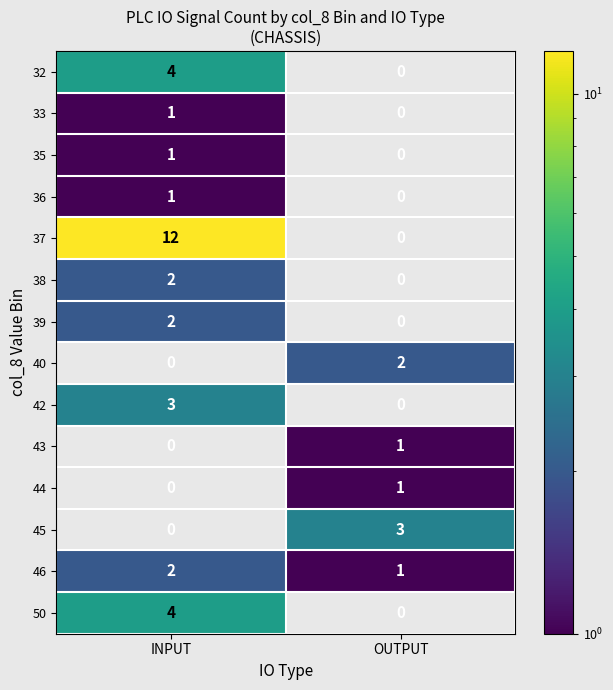

What is the difference between the maximum and minimum values in the 50 series?

4